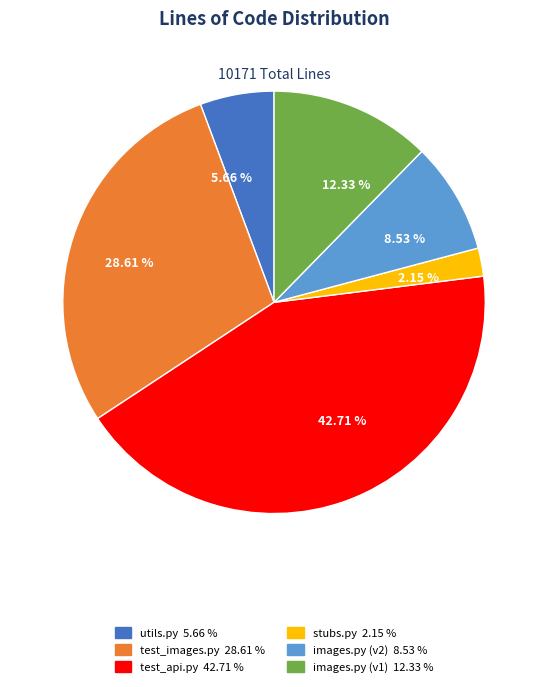

Does 5.66 % account for over 50% of the chart?

No